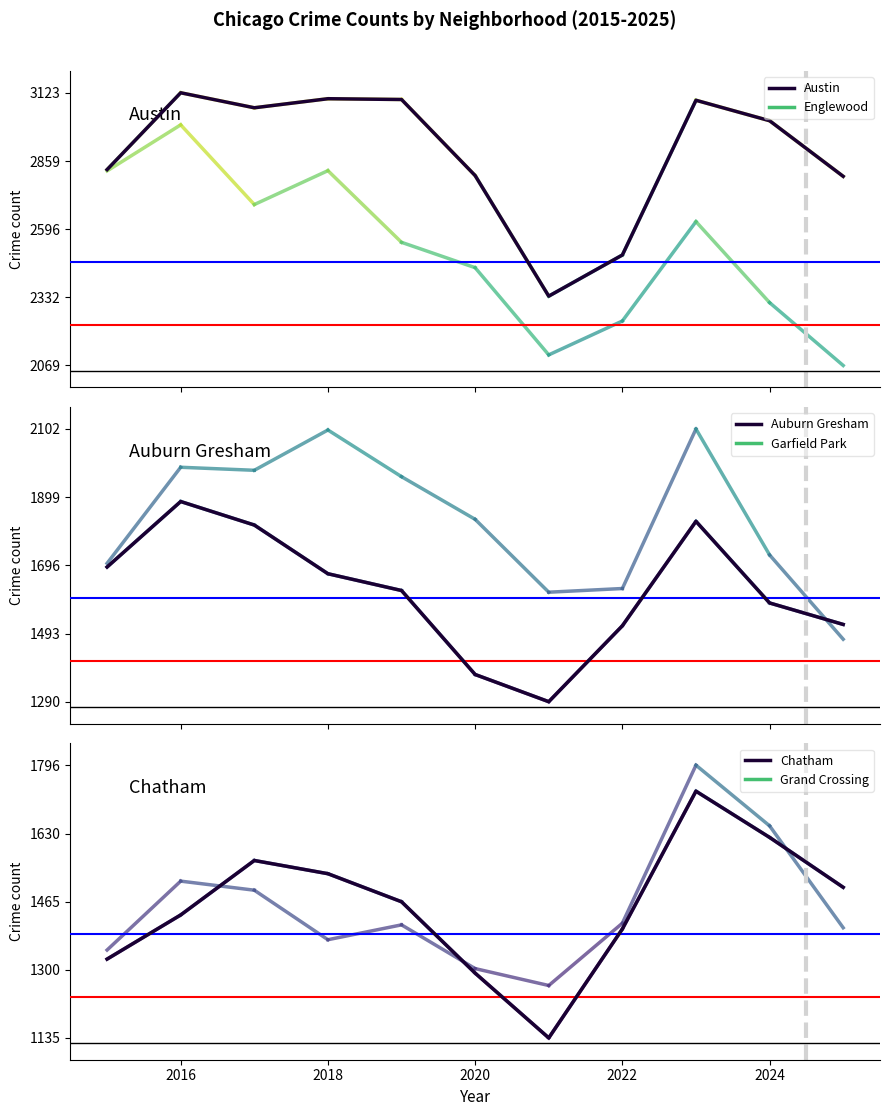

What is the highest value of the Auburn Gresham series?

1886